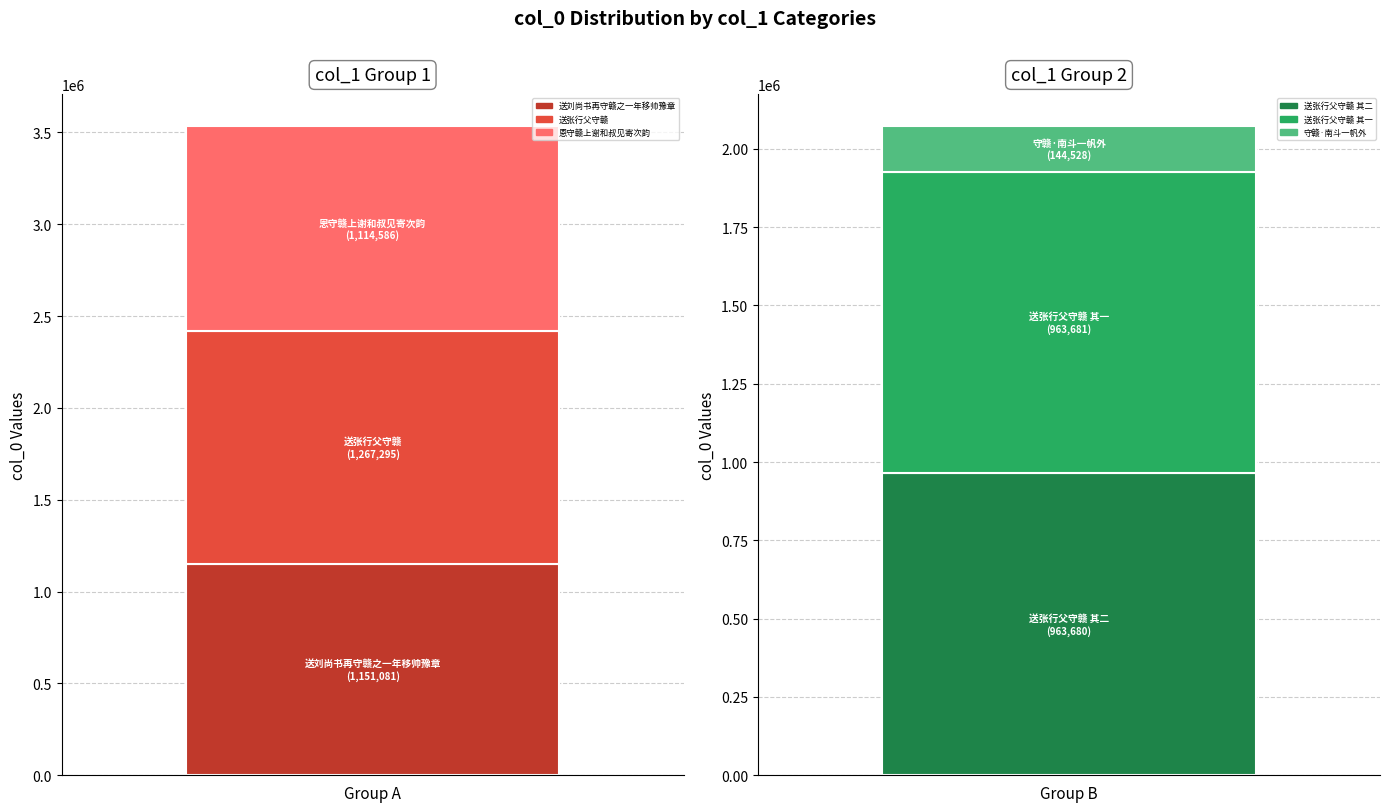

What is the sum of all values?

5604851